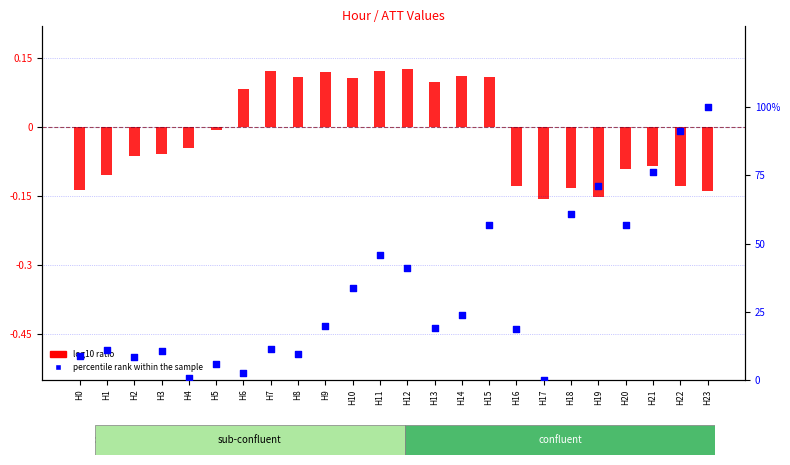

What are all the series names shown in the legend?

log10 ratio, percentile rank within the sample